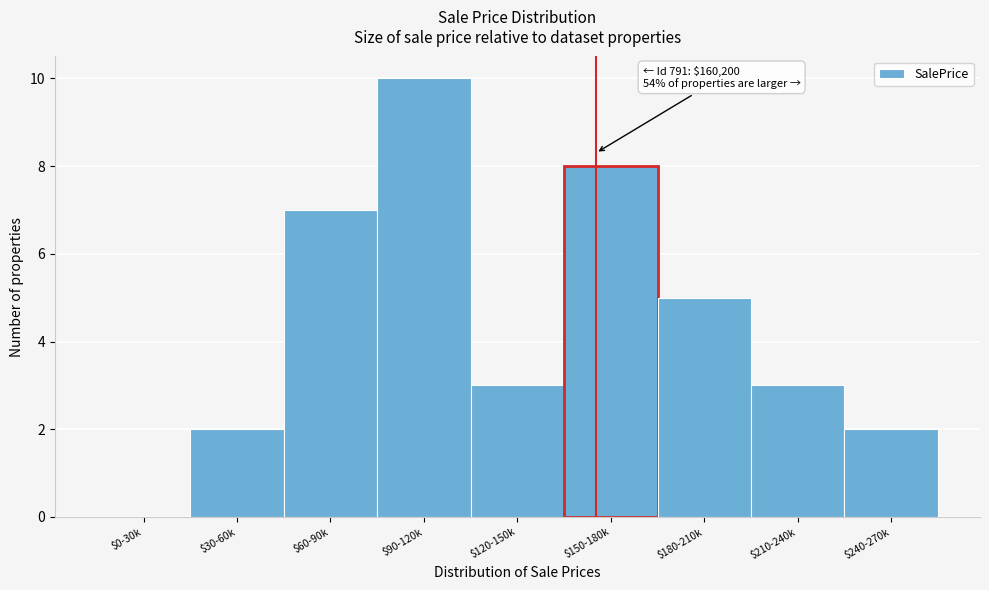

What is the approximate value at $210-240k?

3